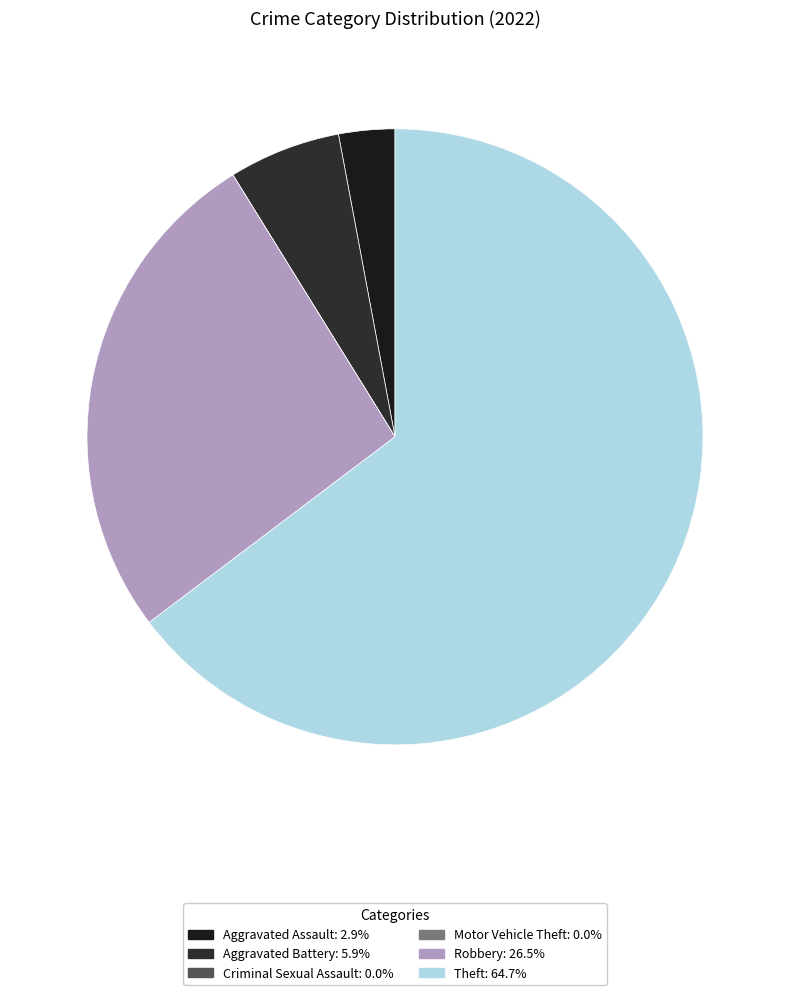

How many segments does this pie chart have?

6